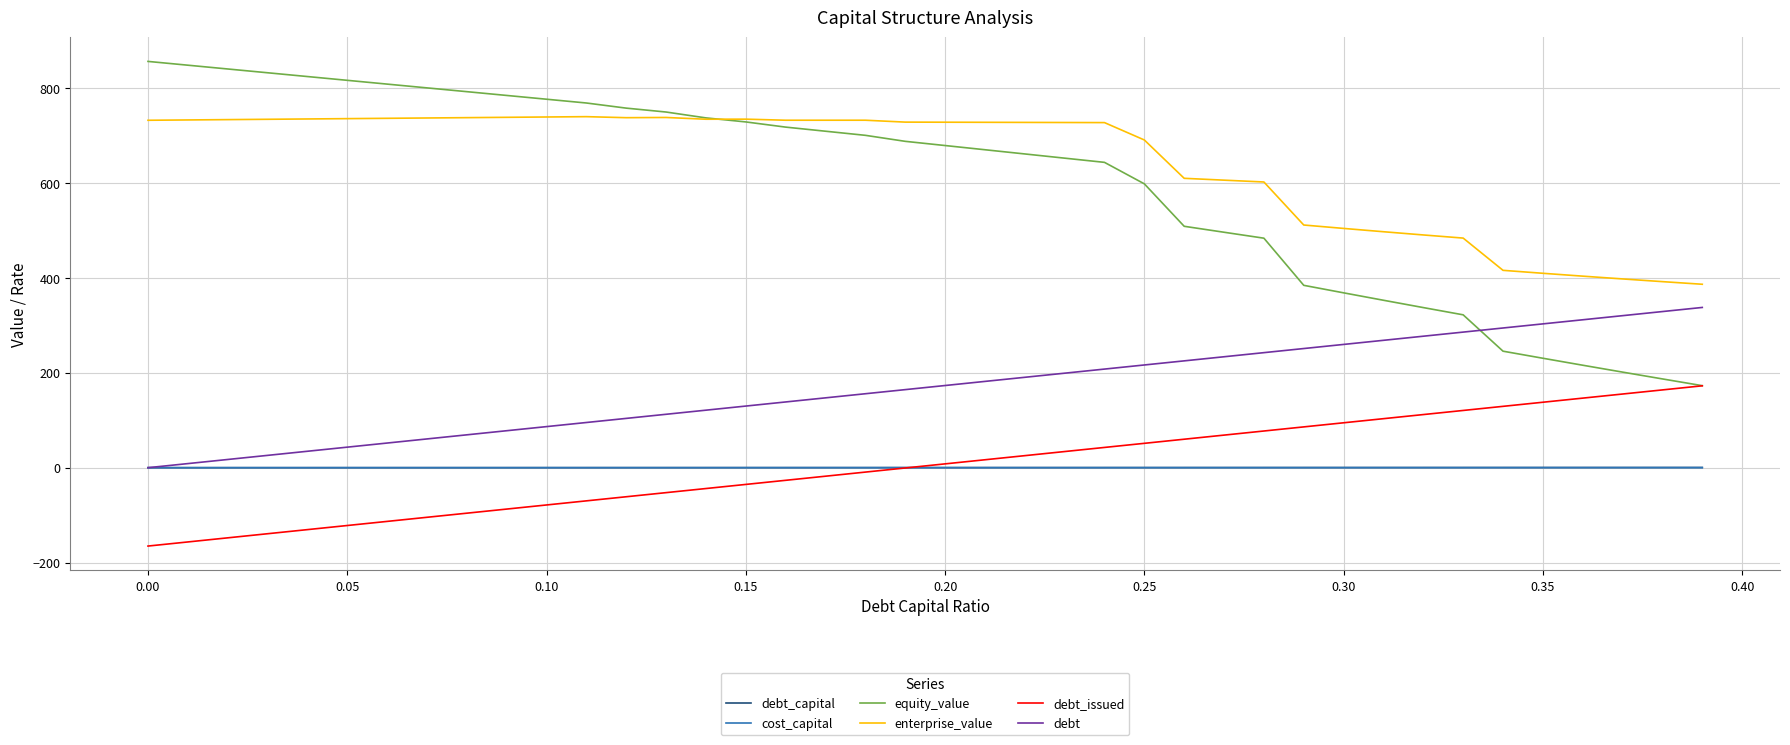

What is the difference between the maximum and minimum values in the debt_issued series?

337.6